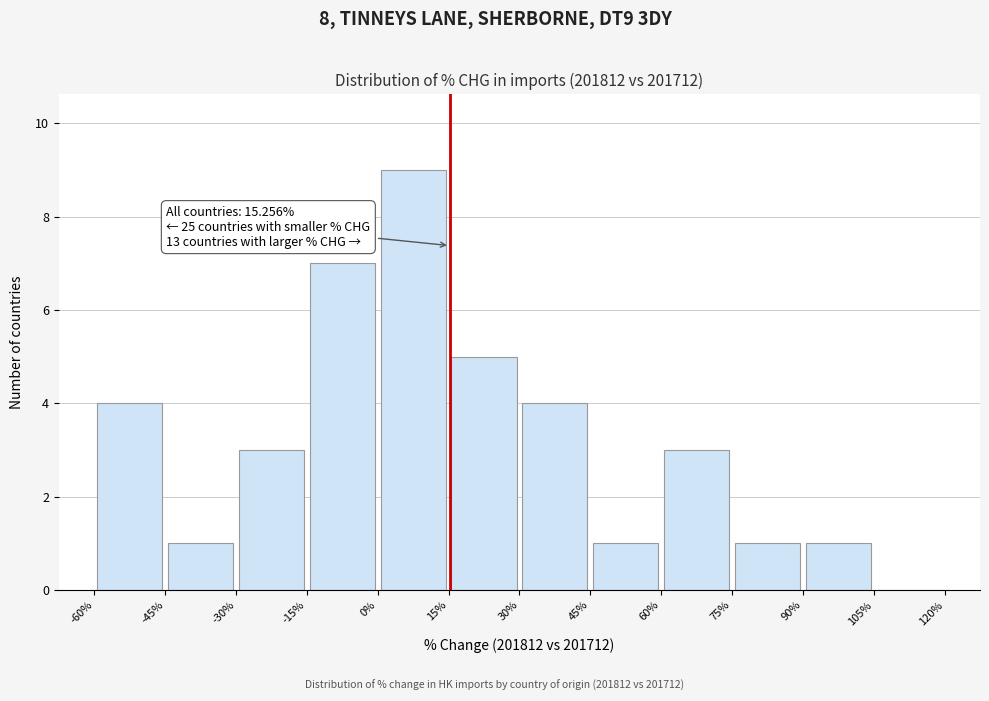

Which range on the x-axis has the tallest bar?

0% to 15%